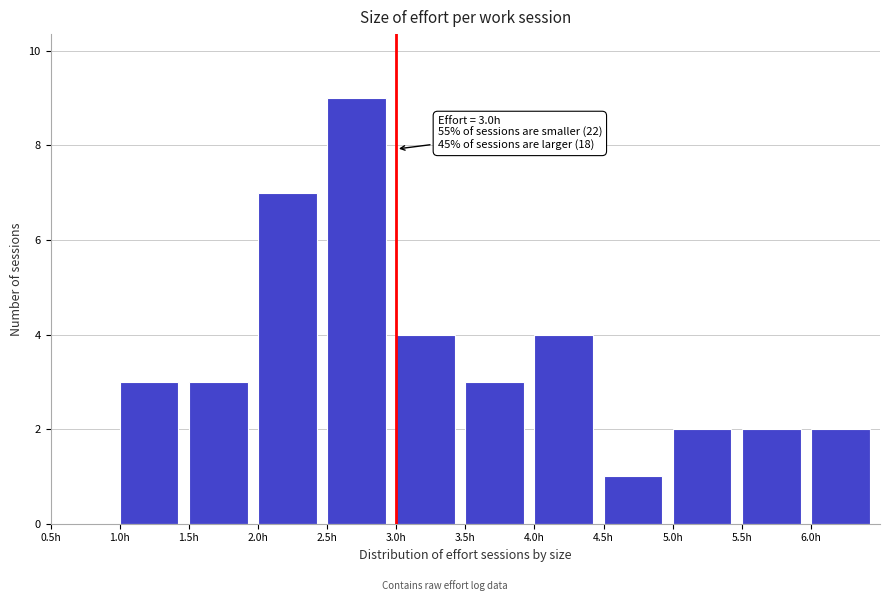

Over which range of the x-axis is the bar tallest?

2.5 to 3.0